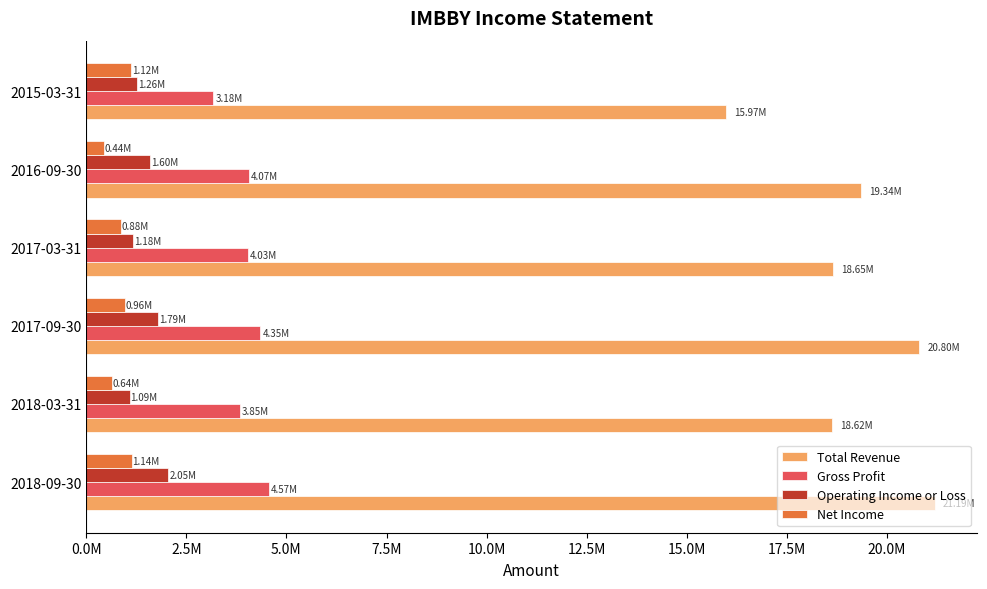

What is the smallest value displayed?

444800